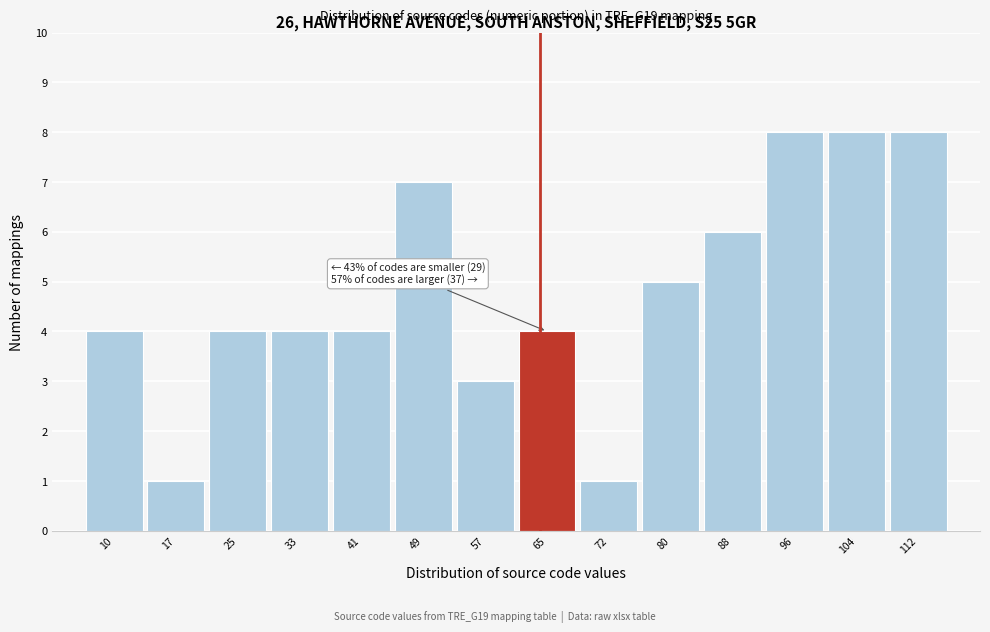

Reading left to right, list all the values displayed in this chart.

4	1	4	4	4	7	3	4	1	5	6	8	8	8